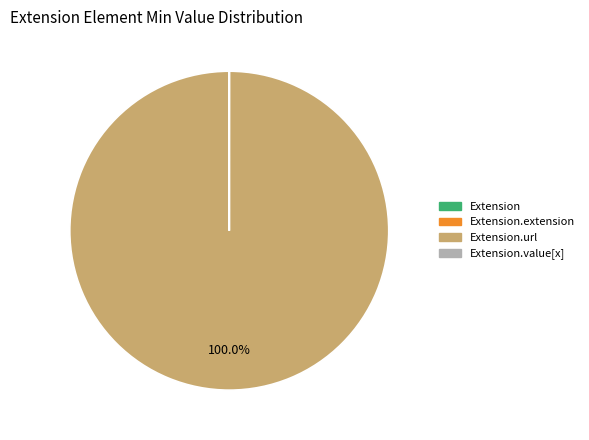

Is there a majority slice in this chart?

Yes